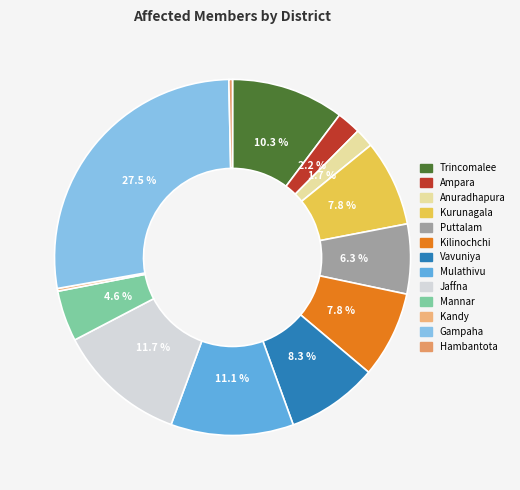

Is the sum of Anuradhapura and Trincomalee greater than half?

No